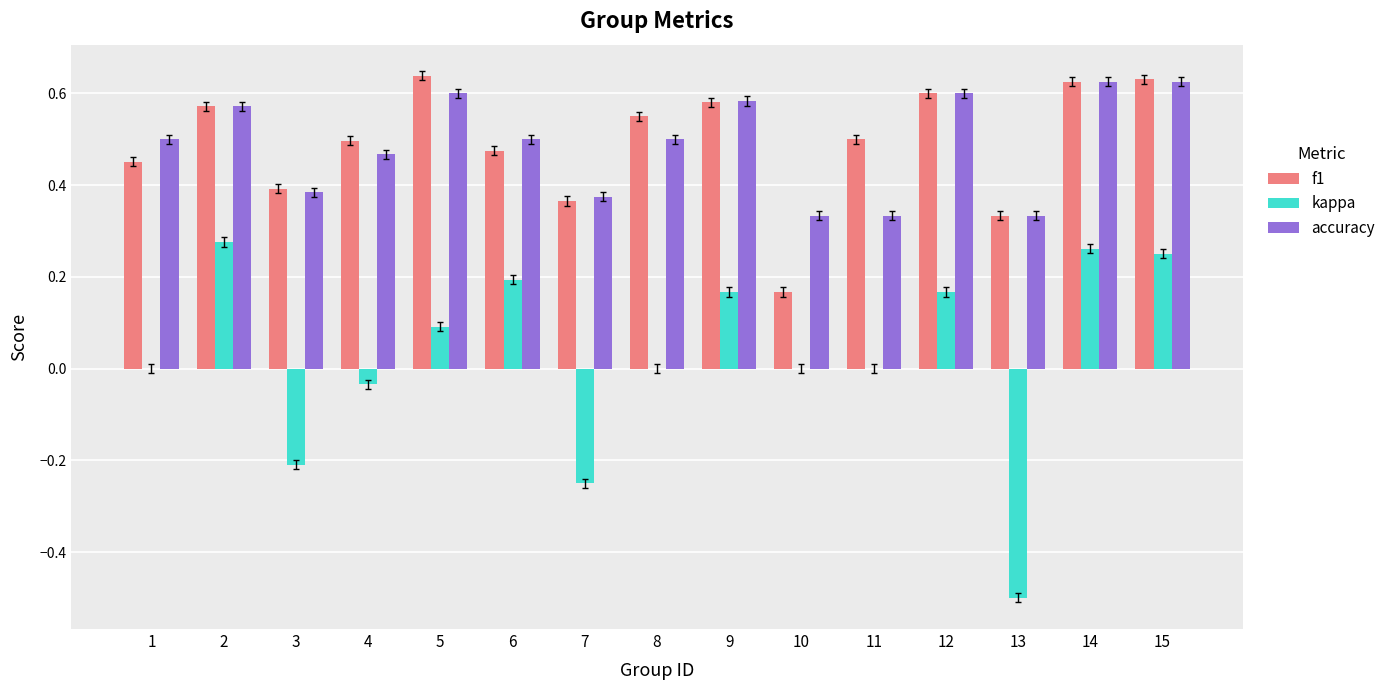

The kappa series shows 0.1 at 12. True or false?

False